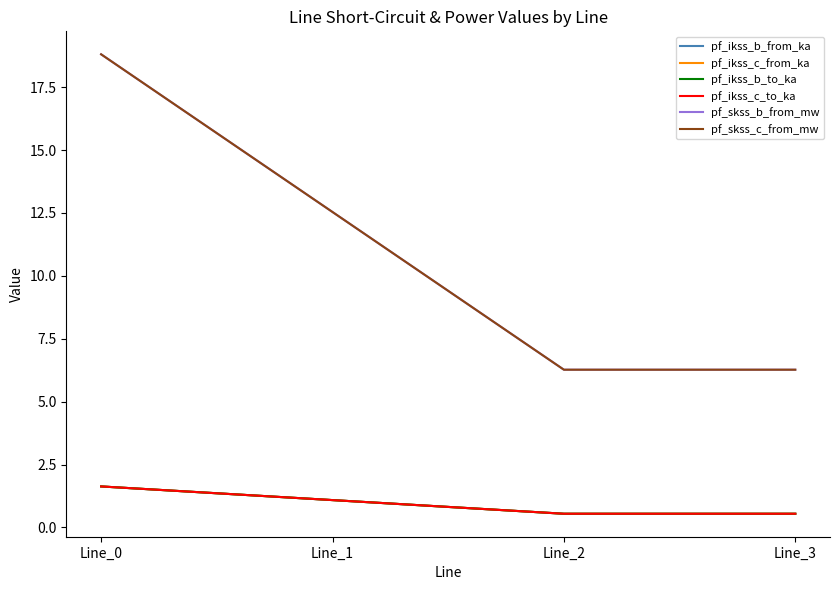

Is this an area chart (filled region under the line)?

No